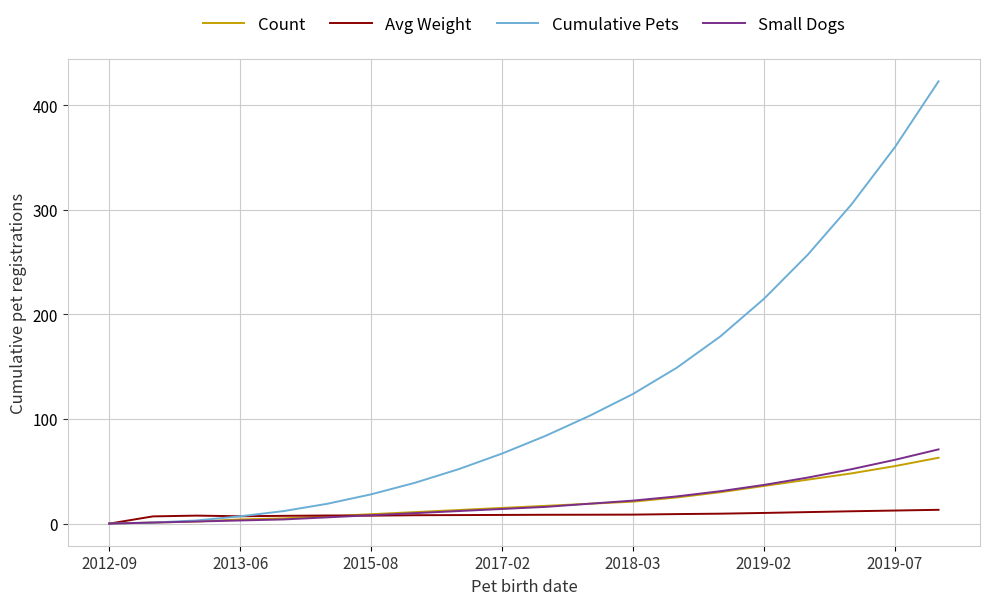

Which series has the largest total across all categories?

Cumulative Pets